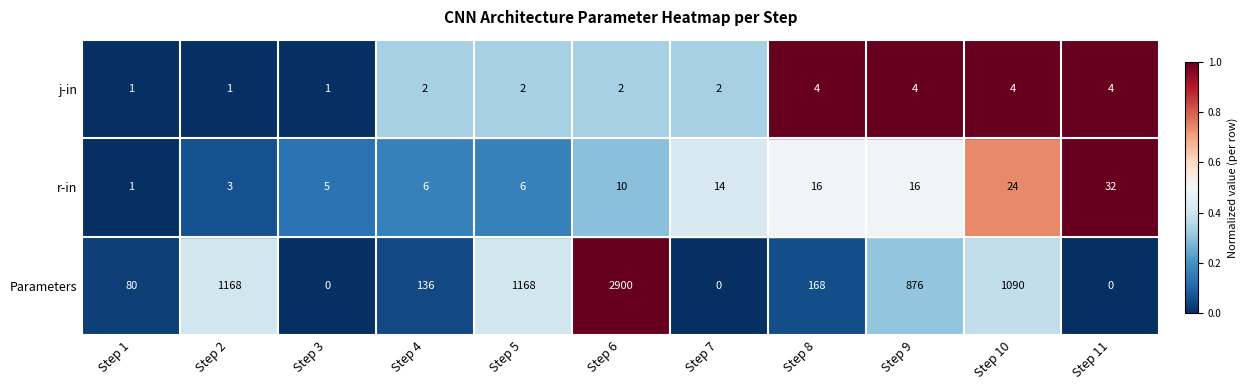

Between Step 2 and Step 3, which series saw the biggest shift?

Parameters